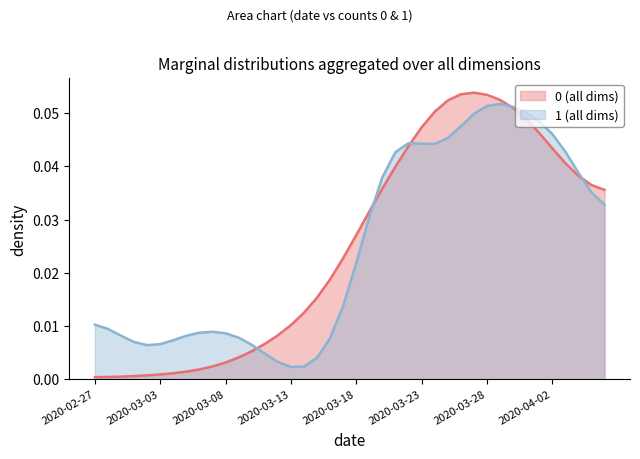

Rank the categories by value from lowest to highest.

2020-02-27, 2020-02-28, 2020-02-29, 2020-03-01, 2020-03-02, 2020-03-03, 2020-03-04, 2020-03-05, 2020-03-06, 2020-03-07, 2020-03-08, 2020-03-09, 2020-03-10, 2020-03-11, 2020-03-12, 2020-03-13, 2020-03-14, 2020-03-15, 2020-03-16, 2020-03-17, 2020-03-18, 2020-03-19, 2020-04-06, 2020-03-20, 2020-04-05, 2020-04-04, 2020-03-21, 2020-04-03, 2020-04-02, 2020-03-22, 2020-04-01, 2020-03-23, 2020-03-31, 2020-03-24, 2020-03-30, 2020-03-25, 2020-03-29, 2020-03-28, 2020-03-26, 2020-03-27